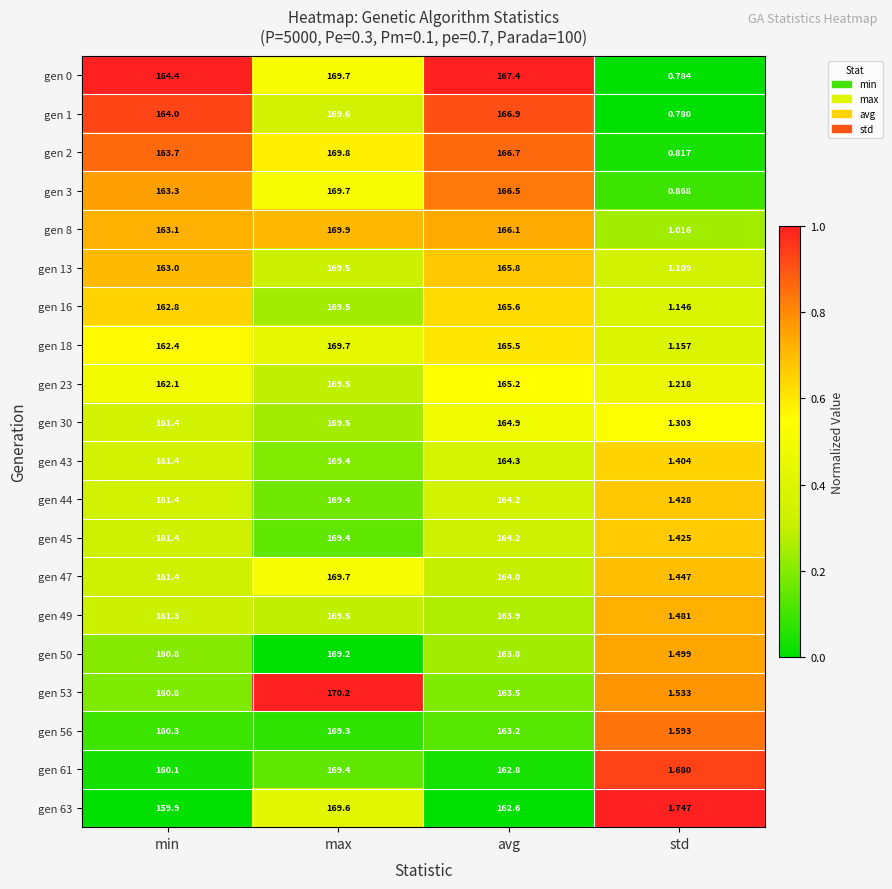

At which label does gen 49 reach its peak?

max